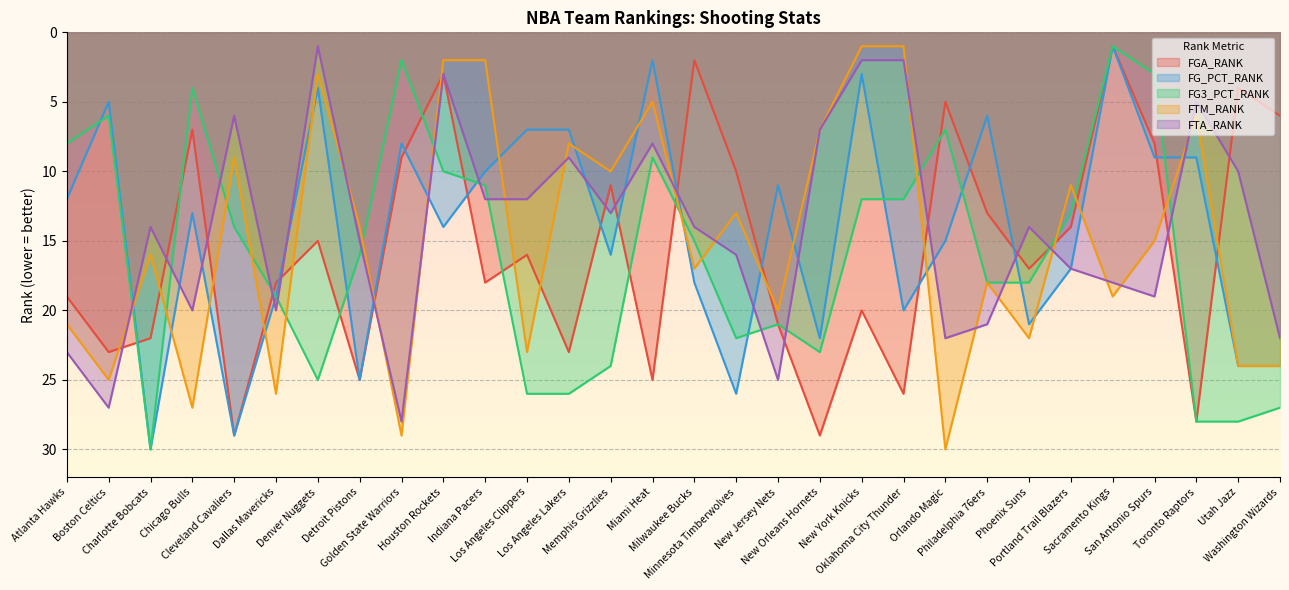

Which label corresponds to the largest value in the chart?

Charlotte Bobcats